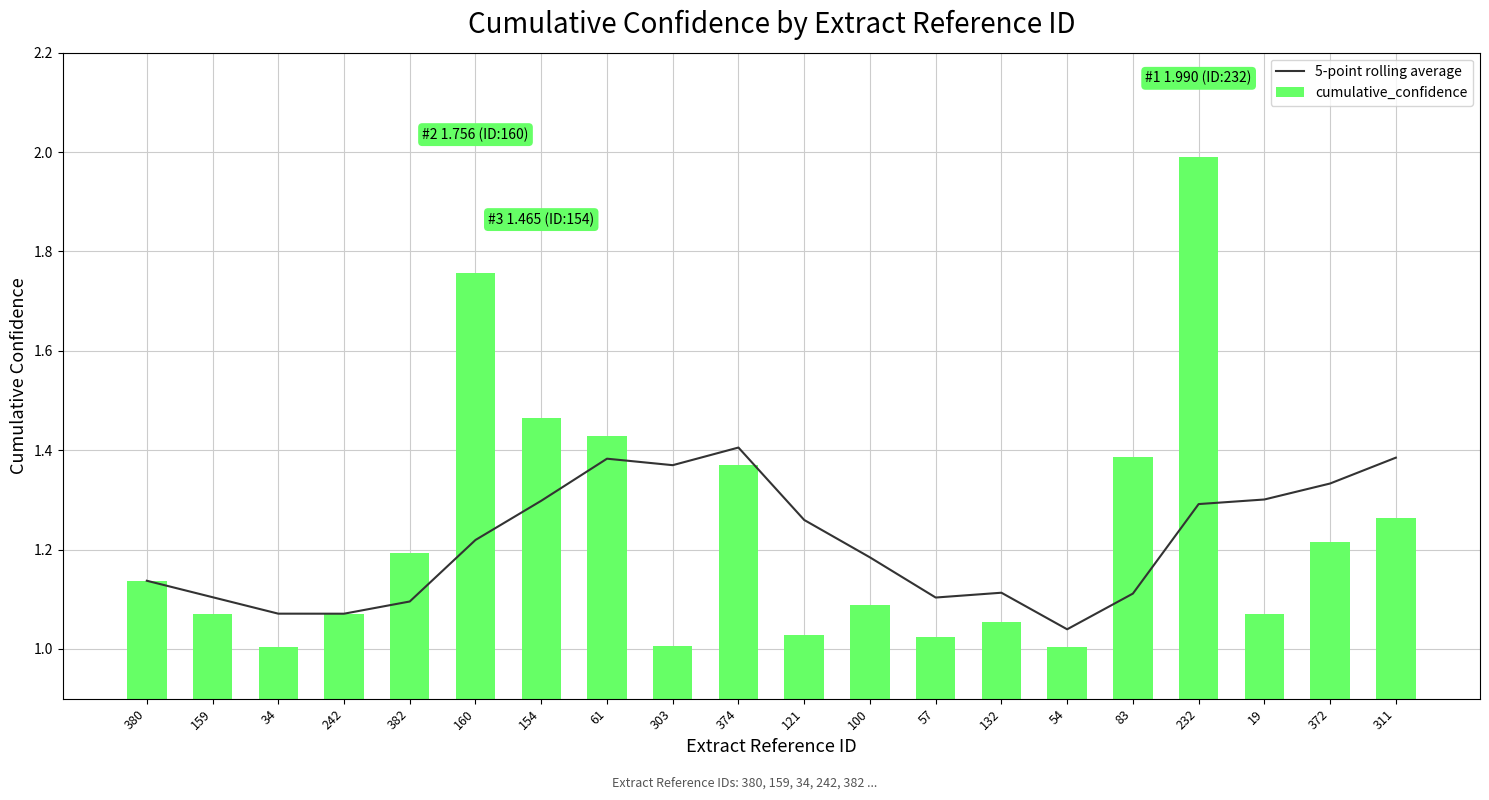

At which category is the sum across all series the highest?

232